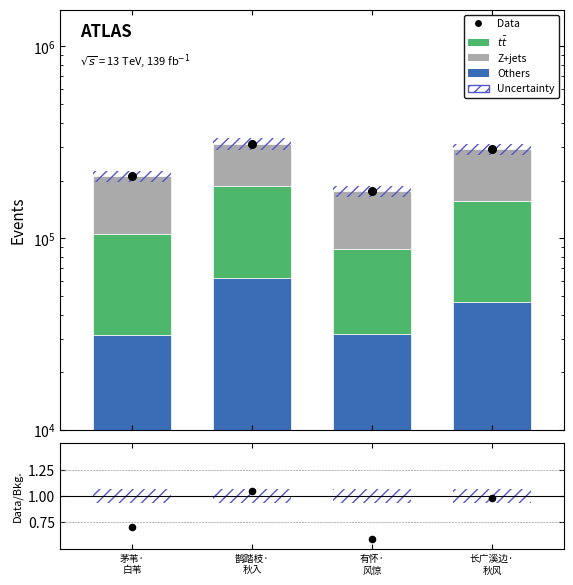

Which series has the largest total across all categories?

Data